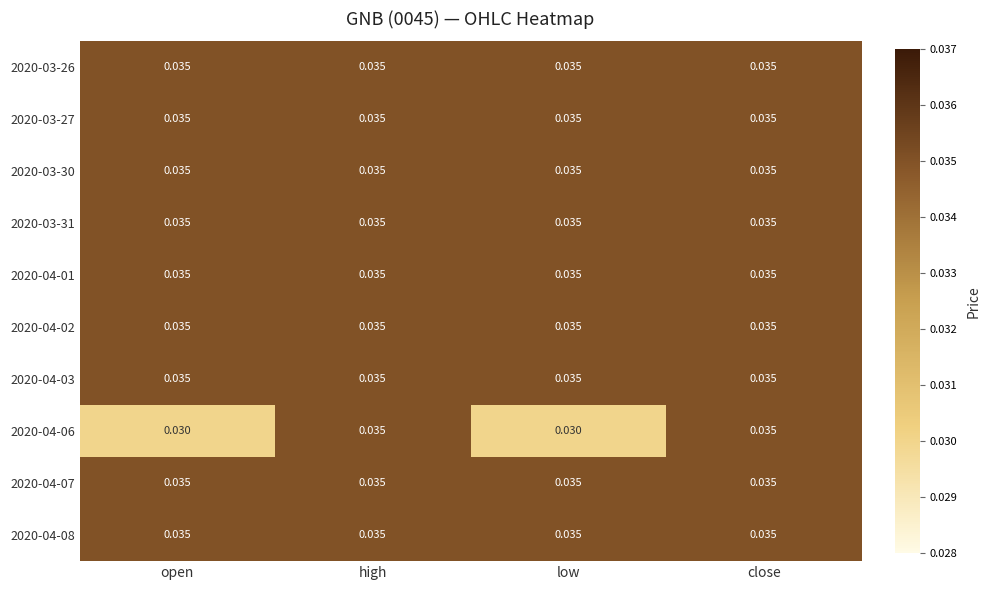

Rank the series at low from highest to lowest value.

2020-03-26, 2020-03-27, 2020-03-30, 2020-03-31, 2020-04-01, 2020-04-02, 2020-04-03, 2020-04-07, 2020-04-08, 2020-04-06